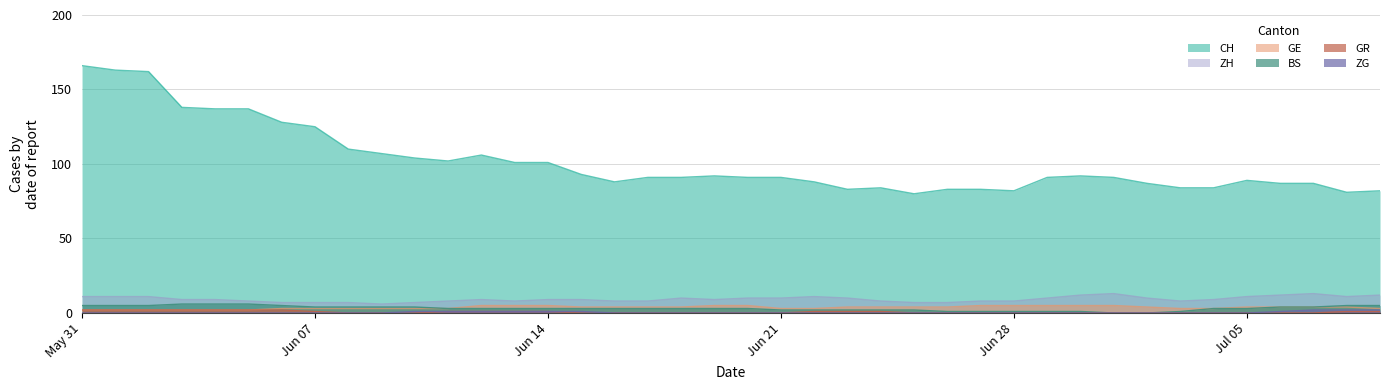

How many values in the GE series are below 4?

17